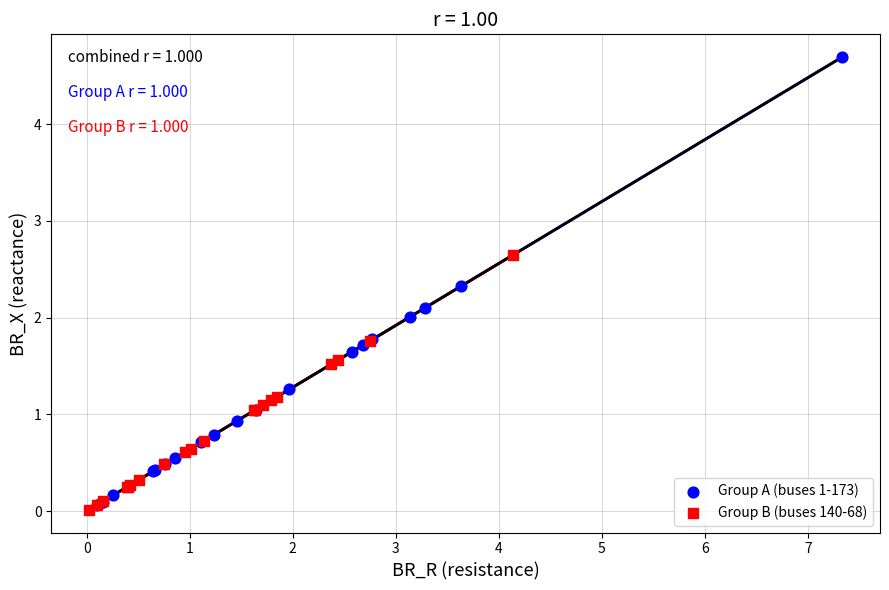

Which series reaches the maximum Y coordinate?

Group A (buses 1-173)